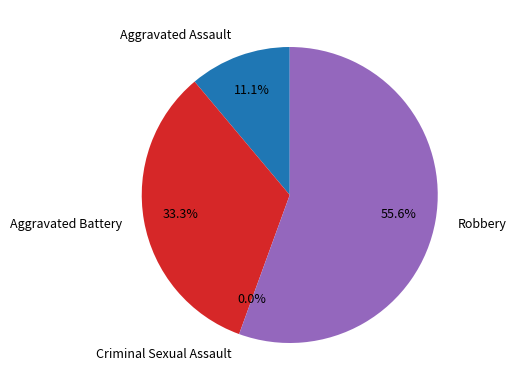

Combined, do Aggravated Assault and Aggravated Battery account for over 50%?

No